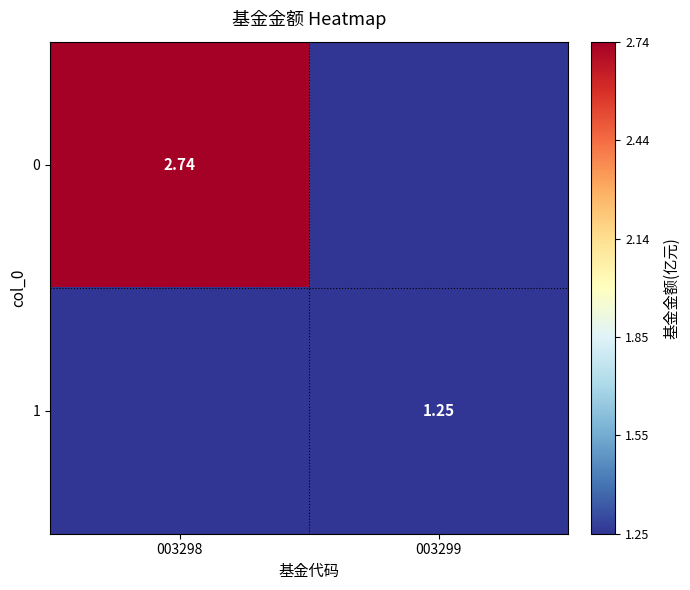

Which has a higher value, 003299 or 003298?

003298